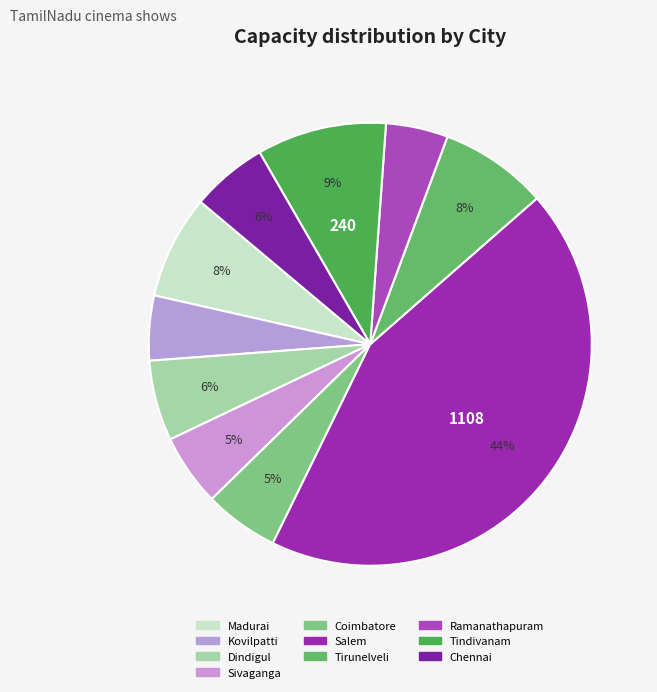

How many segments does this pie chart have?

10